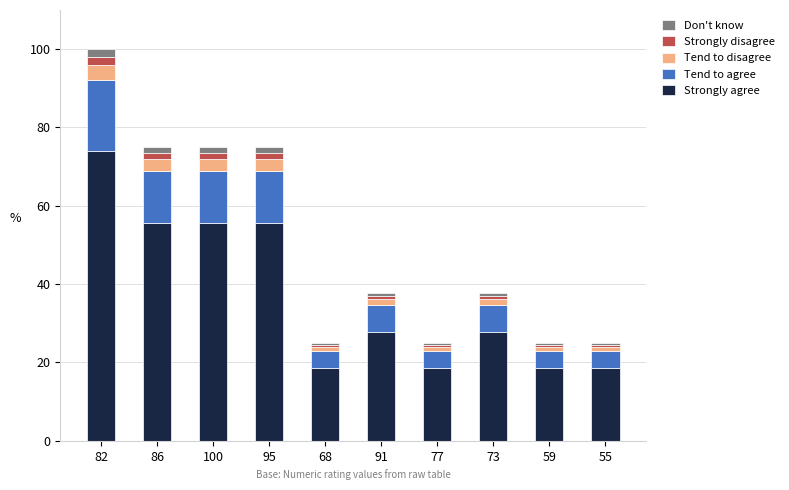

What is the minimum value for Strongly agree?

18.5